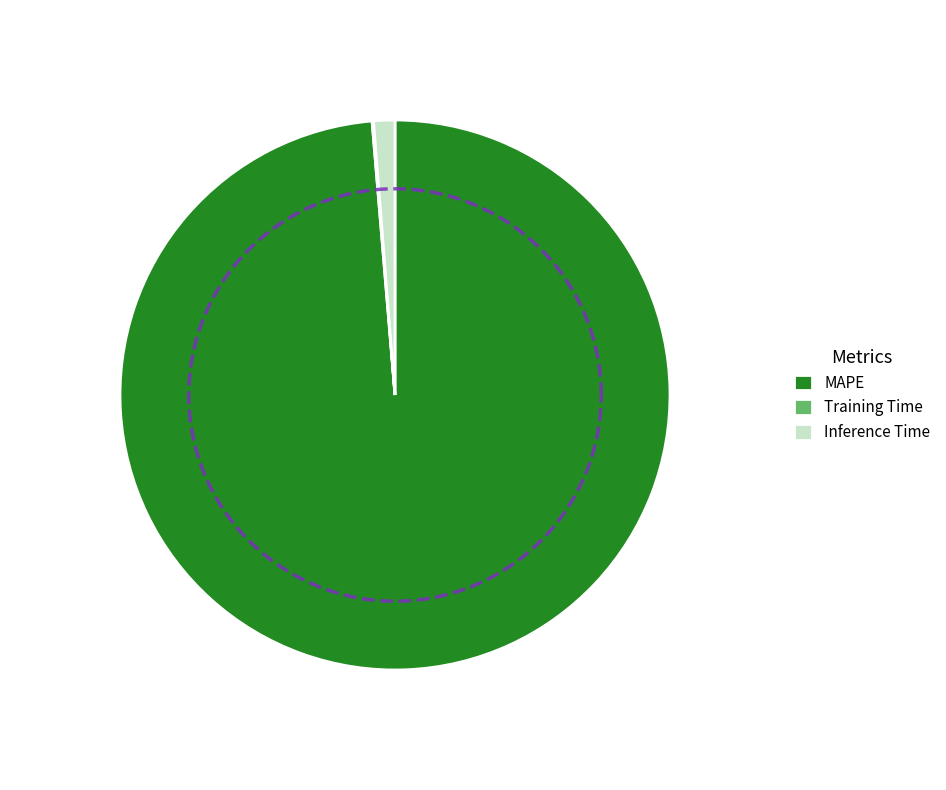

What portion of the pie excludes Inference Time?

98.8%